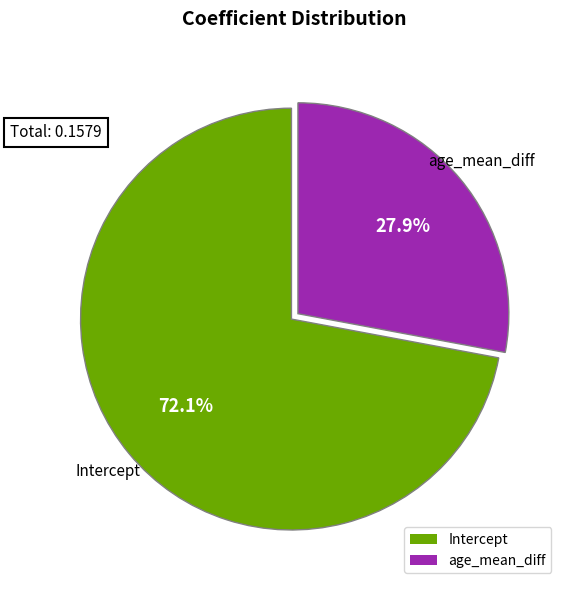

To the nearest percent, what is the average slice percentage?

50%